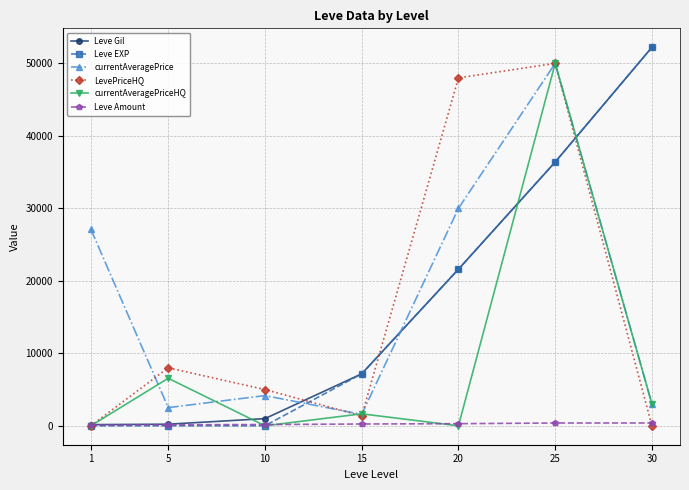

At which label is LevePriceHQ closest to 25000?

5